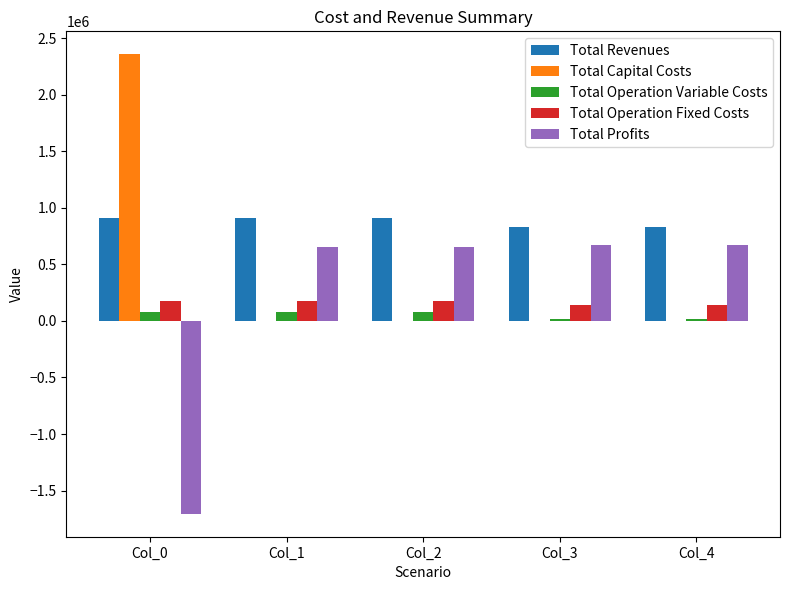

The value of Total Profits at Col_2 is 653529.0. True or false?

True